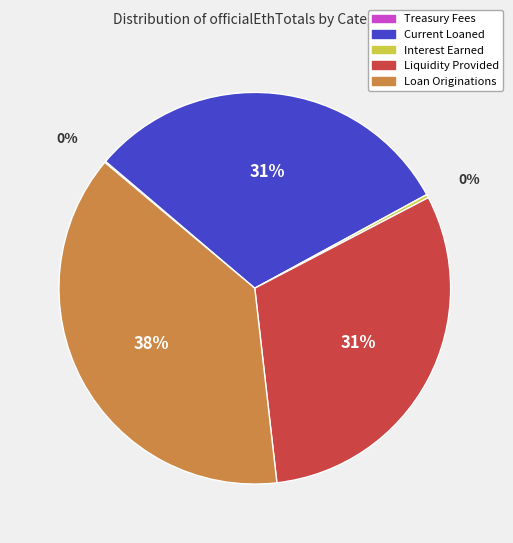

To the nearest percent, what is the average slice percentage?

20%